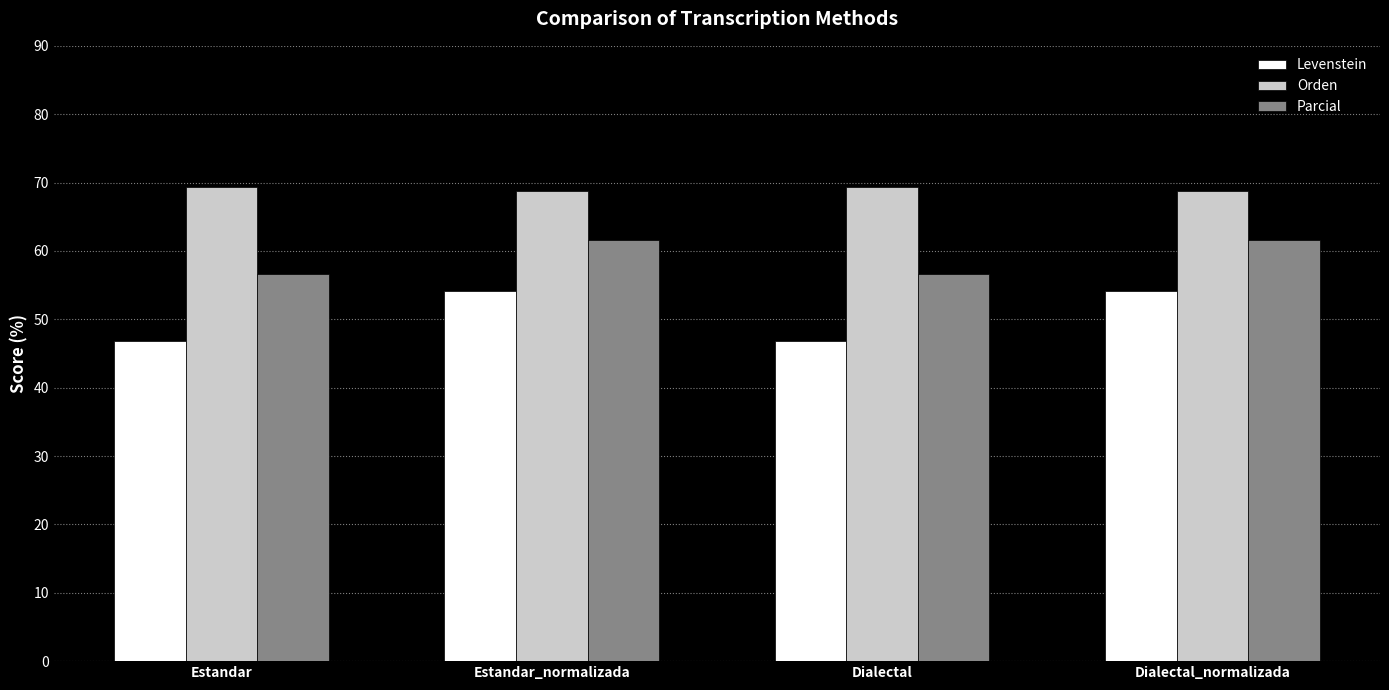

What is the value of the Levenstein bar at the 3rd from the left?

46.8